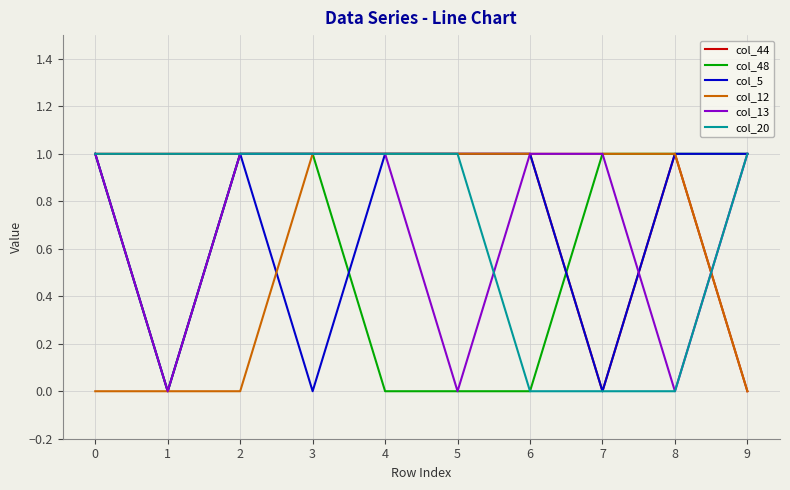

What is the total value across all series at 3?

5